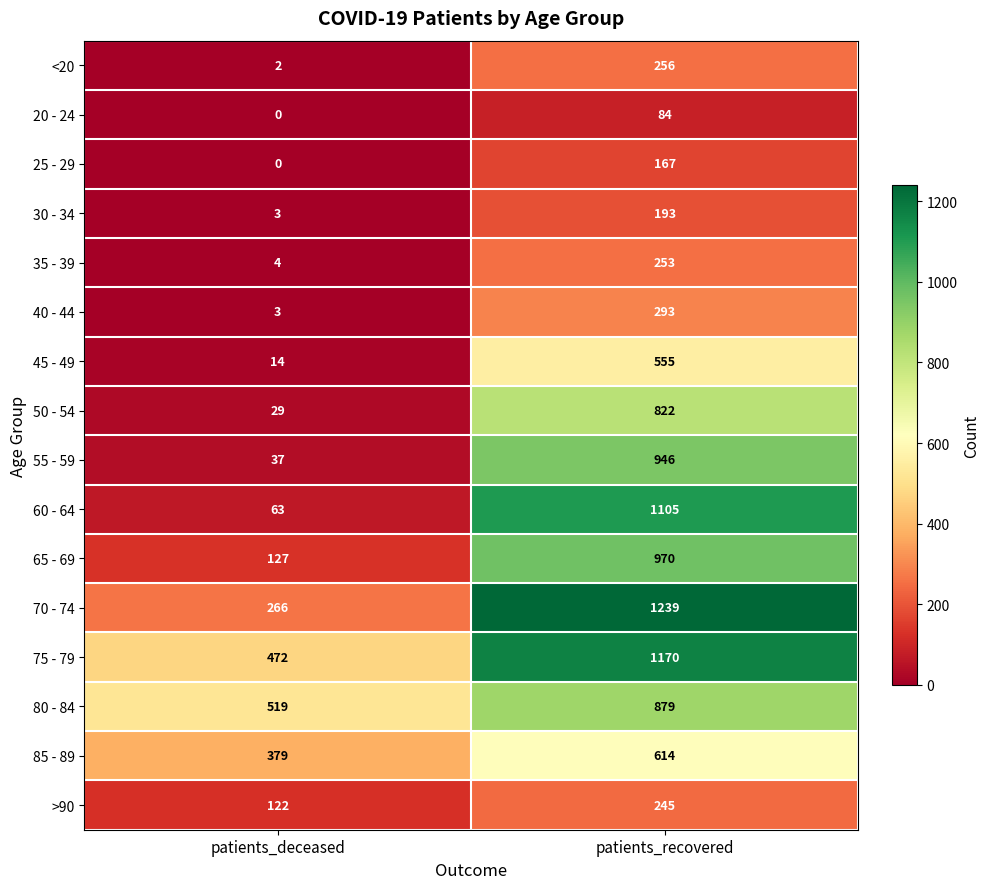

Where is 75 - 79 nearest to the value 821?

patients_deceased